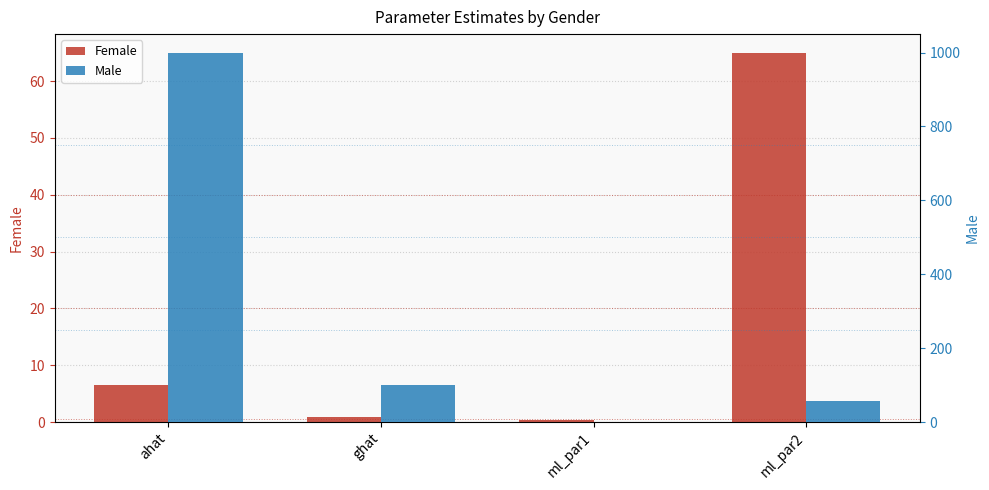

How many data points in Female are above 6?

2